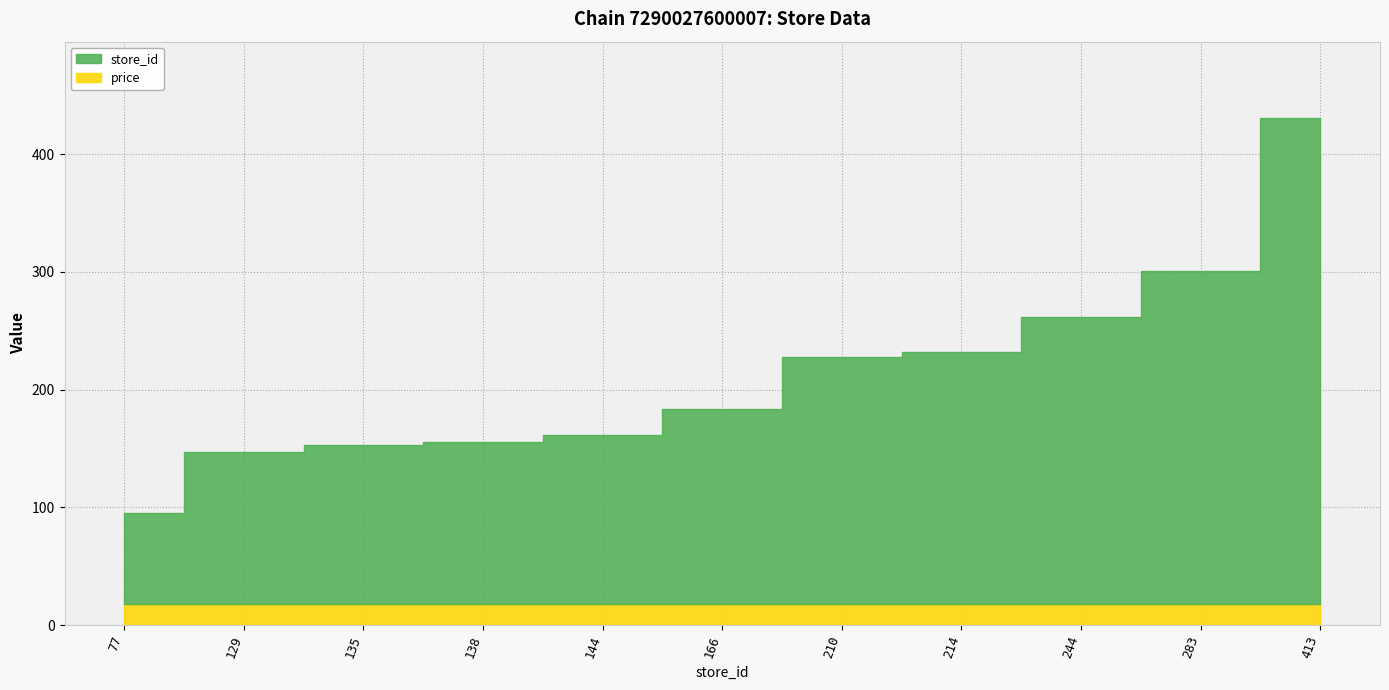

The value of store_id at 210 is 326.3. True or false?

False